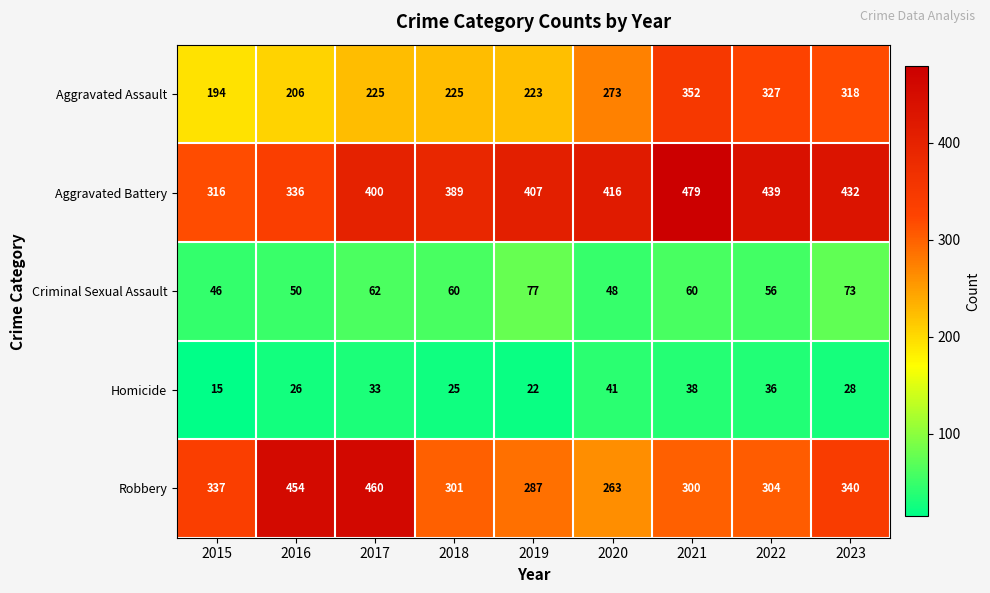

Where is Aggravated Assault nearest to the value 273?

2020